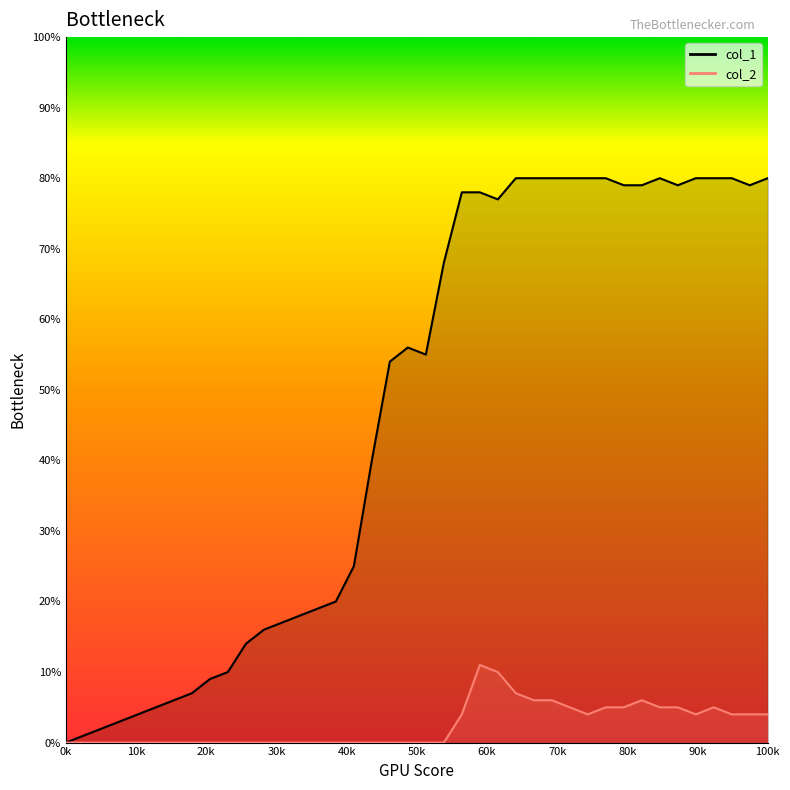

How many lines are shown in the chart?

2